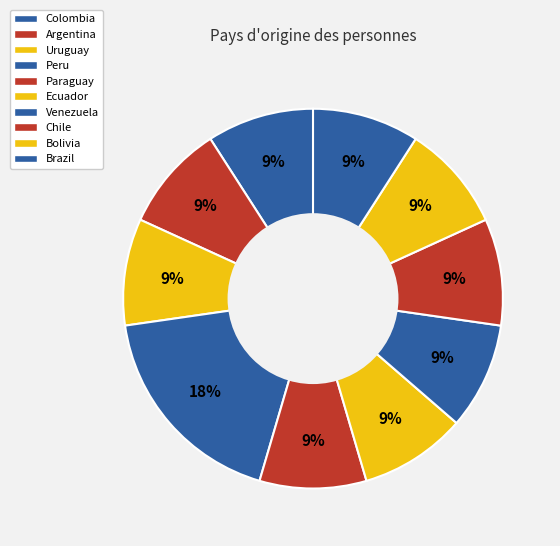

To the nearest percent, what is the difference between the largest and smallest slice percentages?

9%